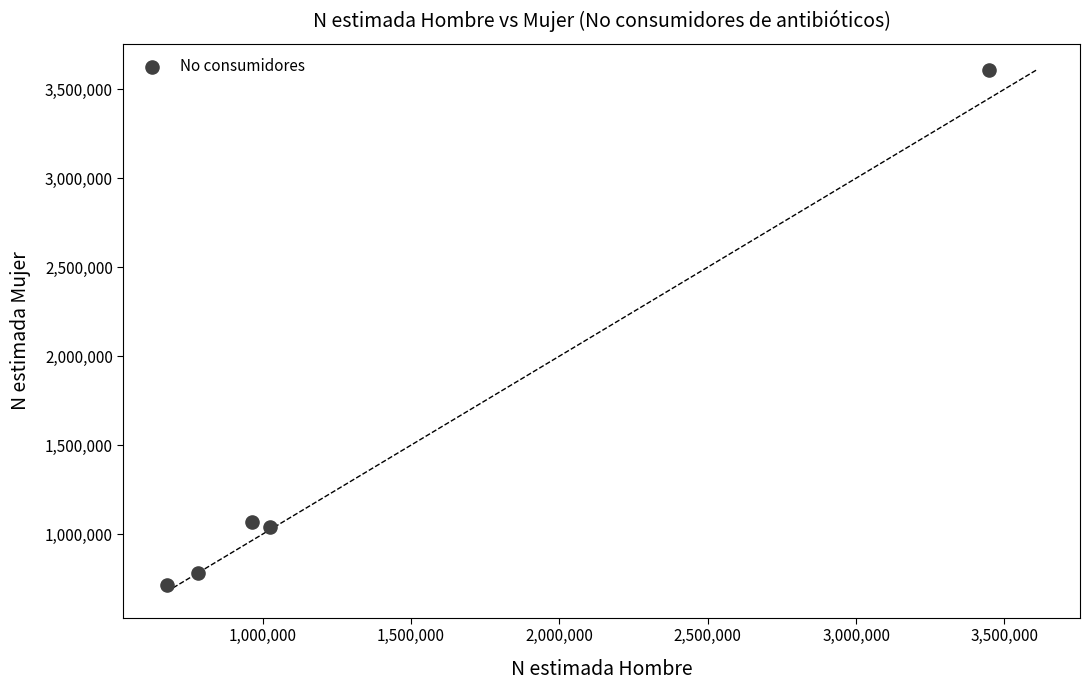

What is the average Y value?

1443269